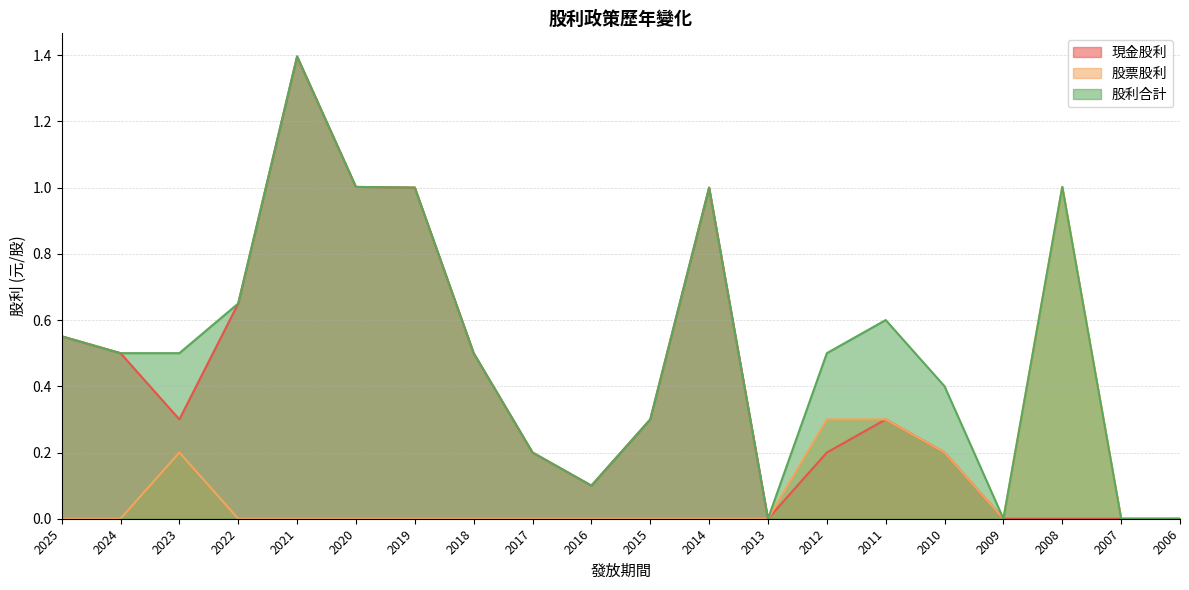

True or false: 股利合計 has more than 0 interior local peaks.

True